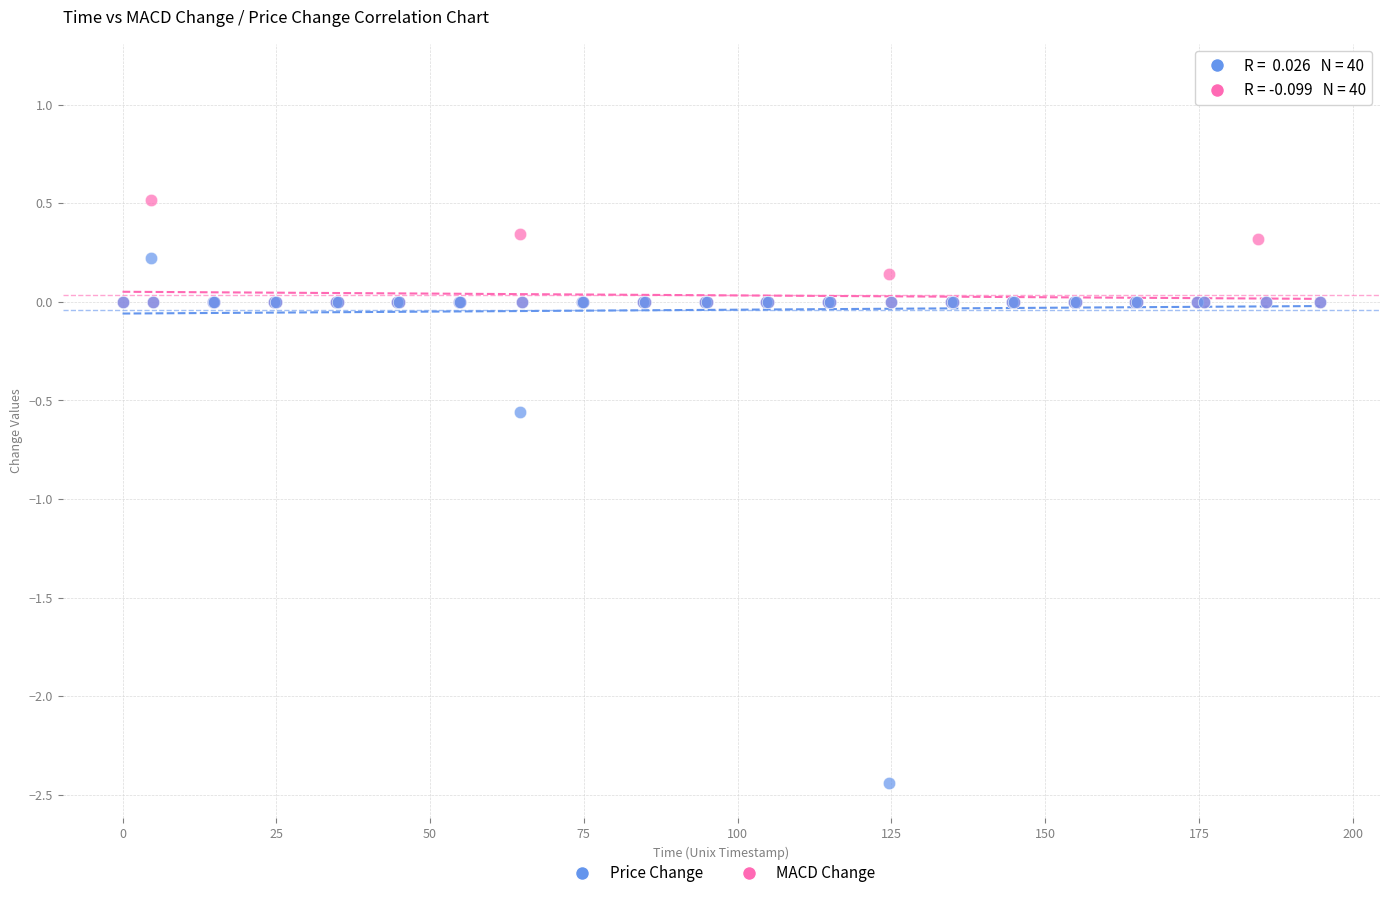

Which series contains the highest Y value?

Price Change